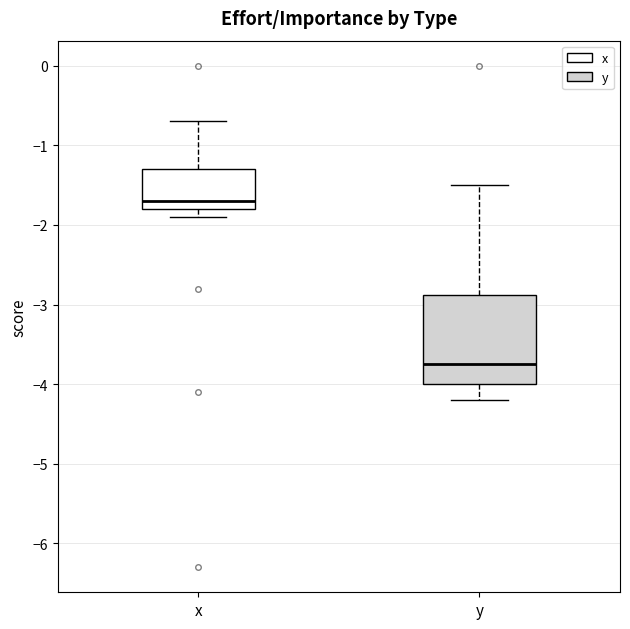

Reading left to right, read every box against the y-axis: the position of its median line, the range the box covers, and the ends of its whiskers. The values are not printed on the chart, so give them approximately, as read against the axis.

x: median -1.7, box -1.8 to -1.3, whiskers -1.9 to -0.7
y: median -3.7, box -4.0 to -2.9, whiskers -4.2 to -1.5